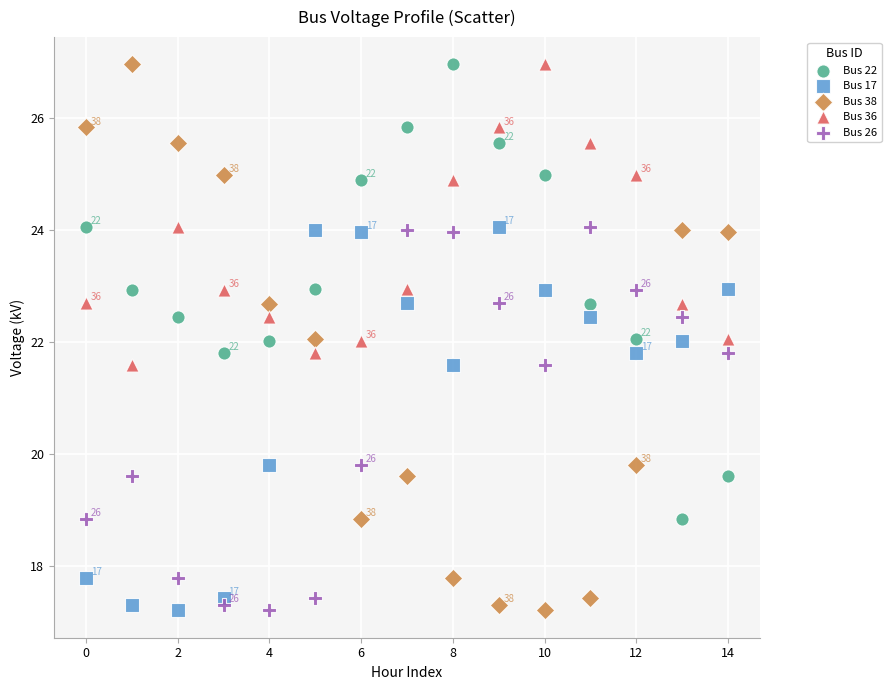

Across all data points, what is the range of Y values (max minus min)?

9.7